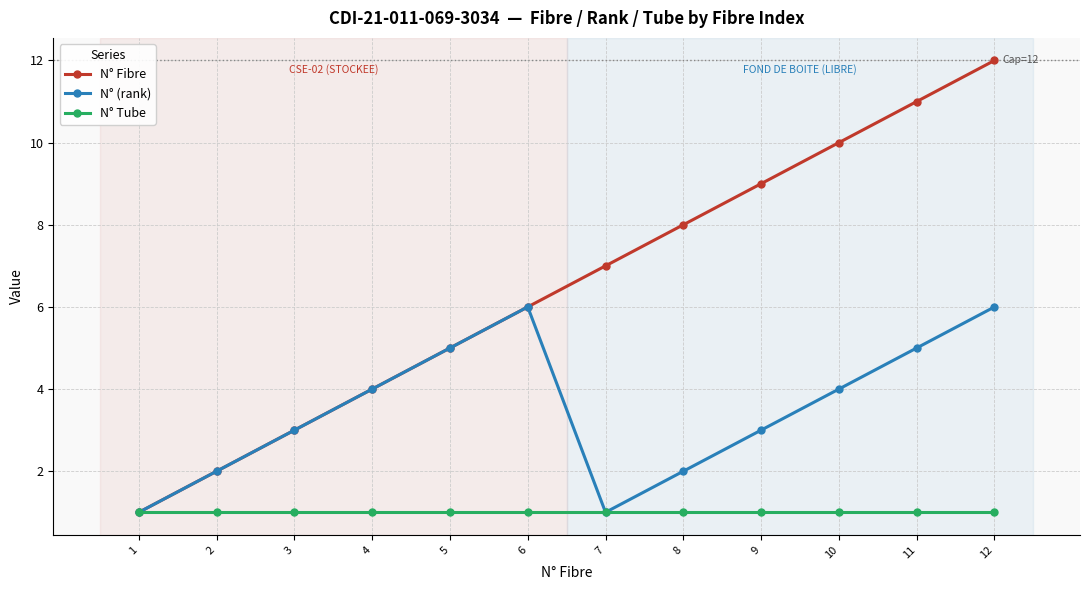

List the series in order of their peak value, lowest first.

N° Tube, N° (rank), N° Fibre